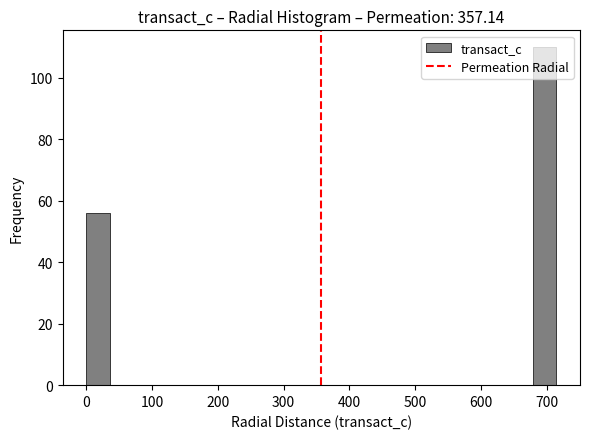

Read against the x-axis, roughly where is the centre of the tallest bar?

700